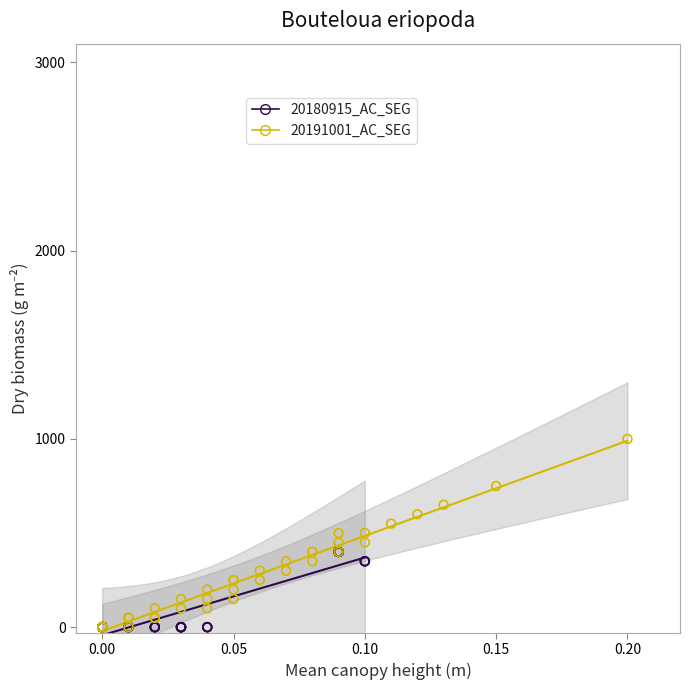

Which series has the widest spread of Y values?

20191001_AC_SEG